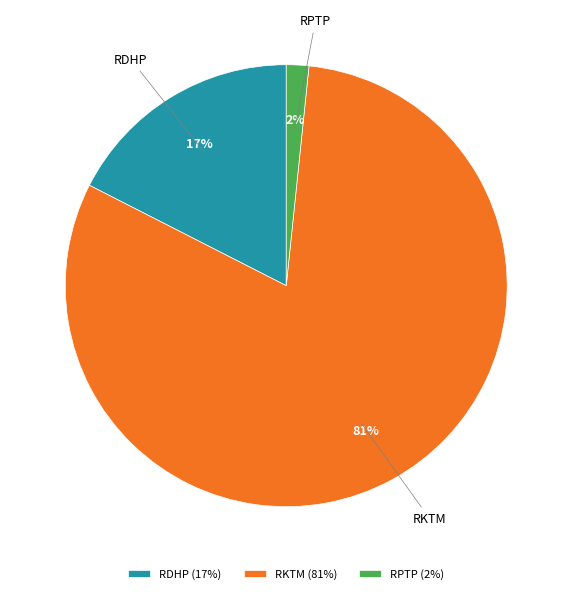

Is it true that RPTP is 2% of the pie?

True